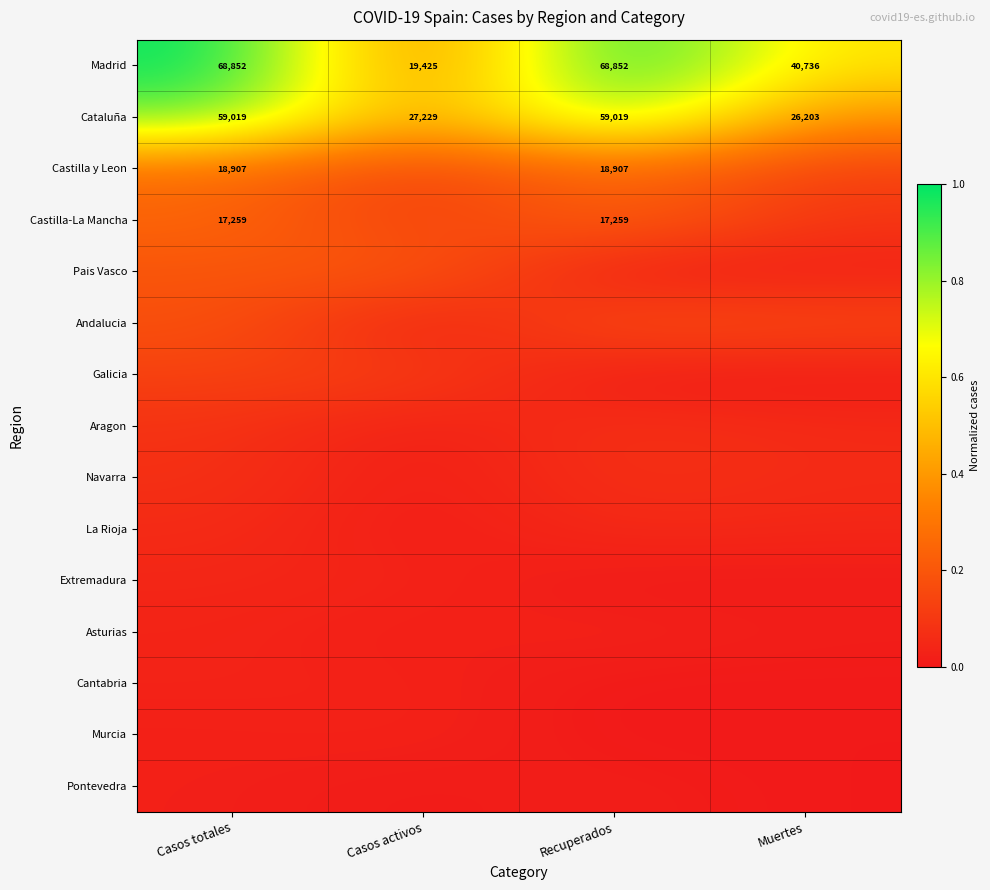

The Murcia series shows 0.0 at Casos totales. True or false?

False